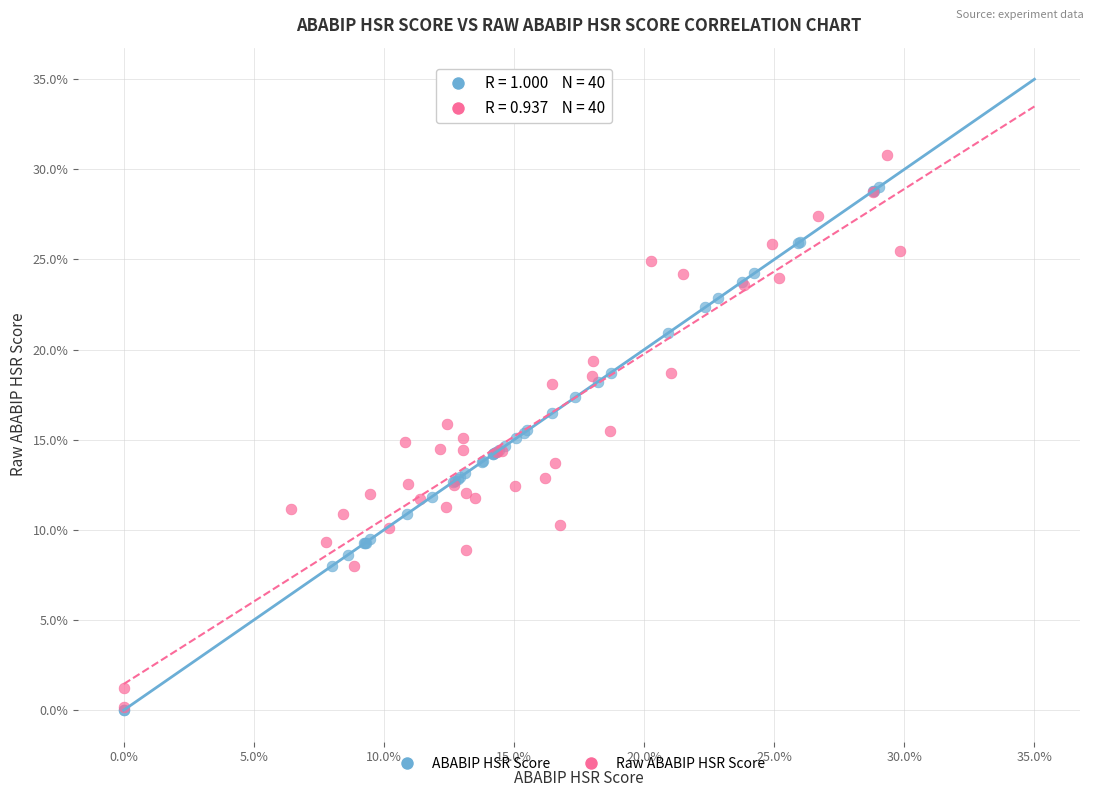

What are all the series names shown in the legend?

ABABIP HSR Score, Raw ABABIP HSR Score